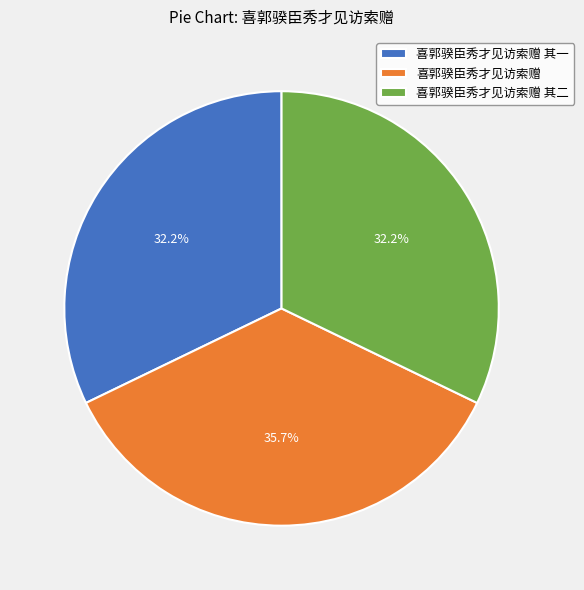

Does 喜郭骙臣秀才见访索赠 其二 represent more than half of the total?

No